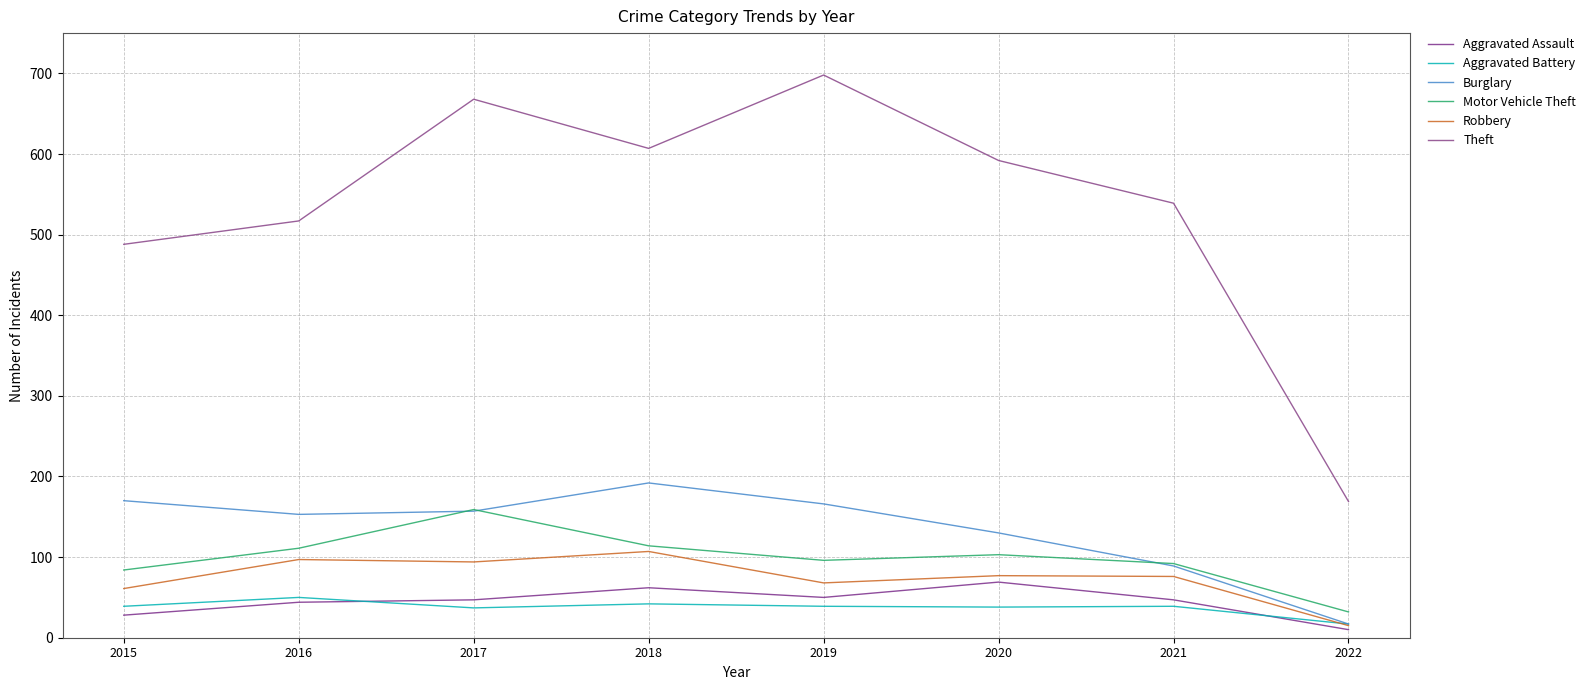

Which series has the widest spread of values?

Theft